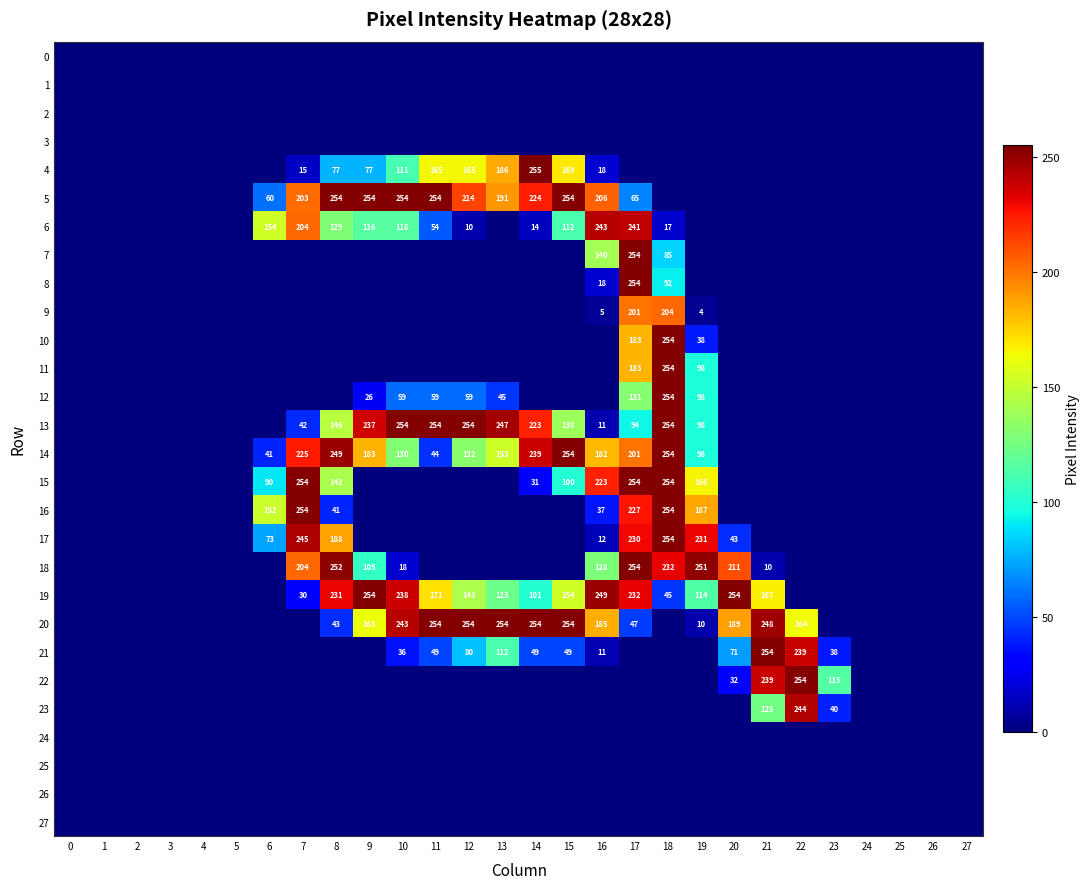

The 19 series shows 277 at 21. True or false?

False